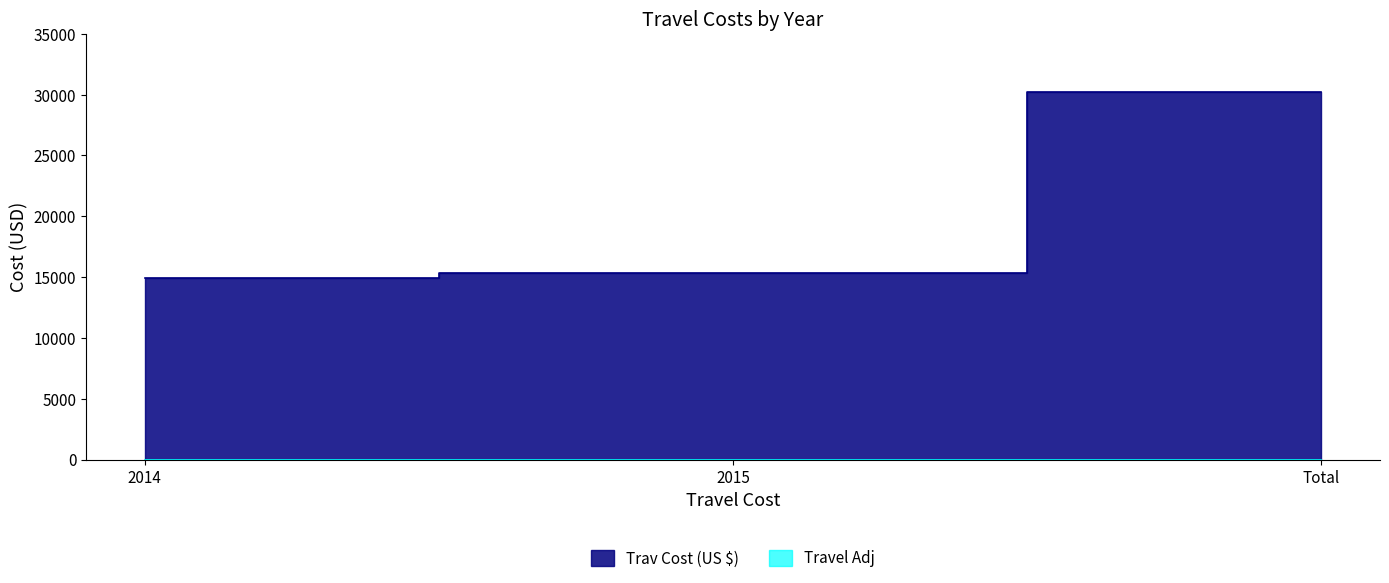

What is the change in value from 2015 to Total?

+14892